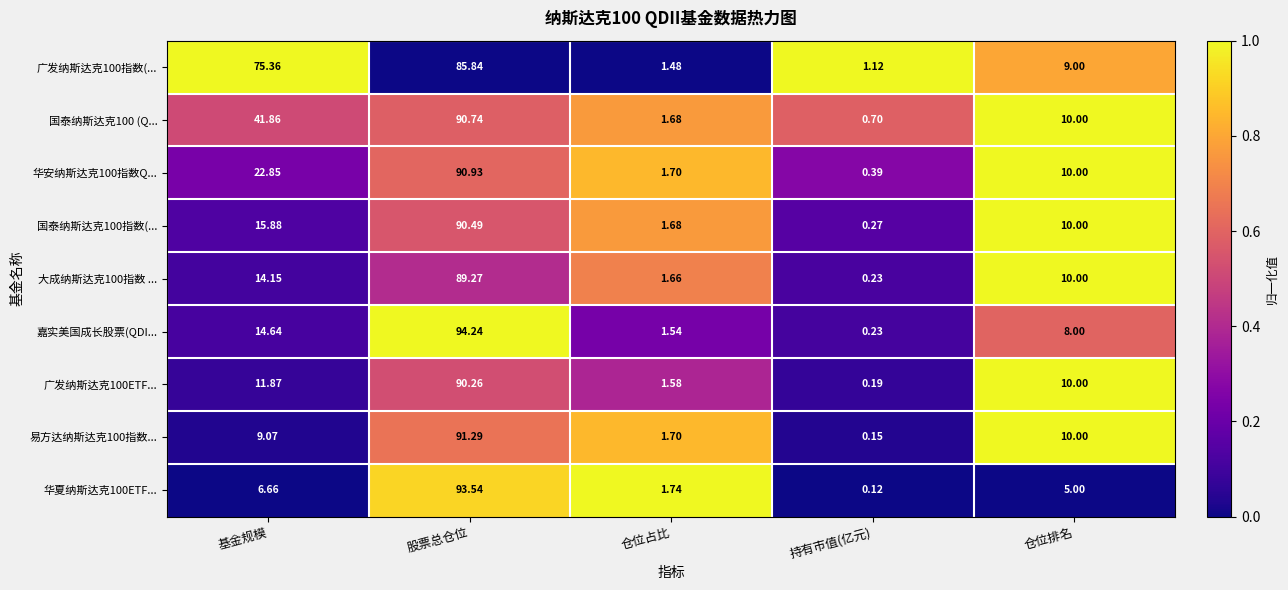

Where does the 国泰纳斯达克100 (Q... series first go above 10?

基金规模